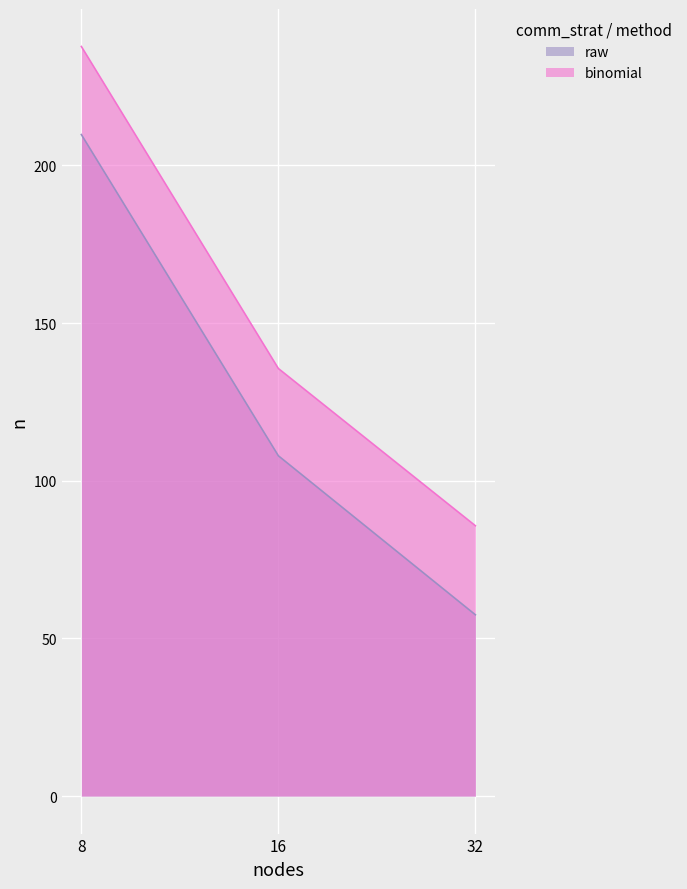

At how many categories does at least one series exceed 88?

2